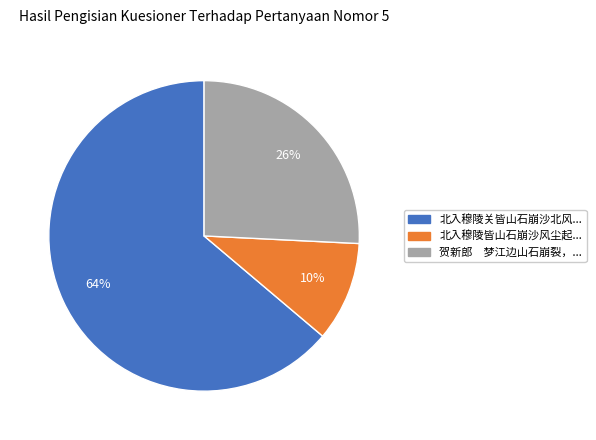

To the nearest percent, what is the average slice percentage?

33%